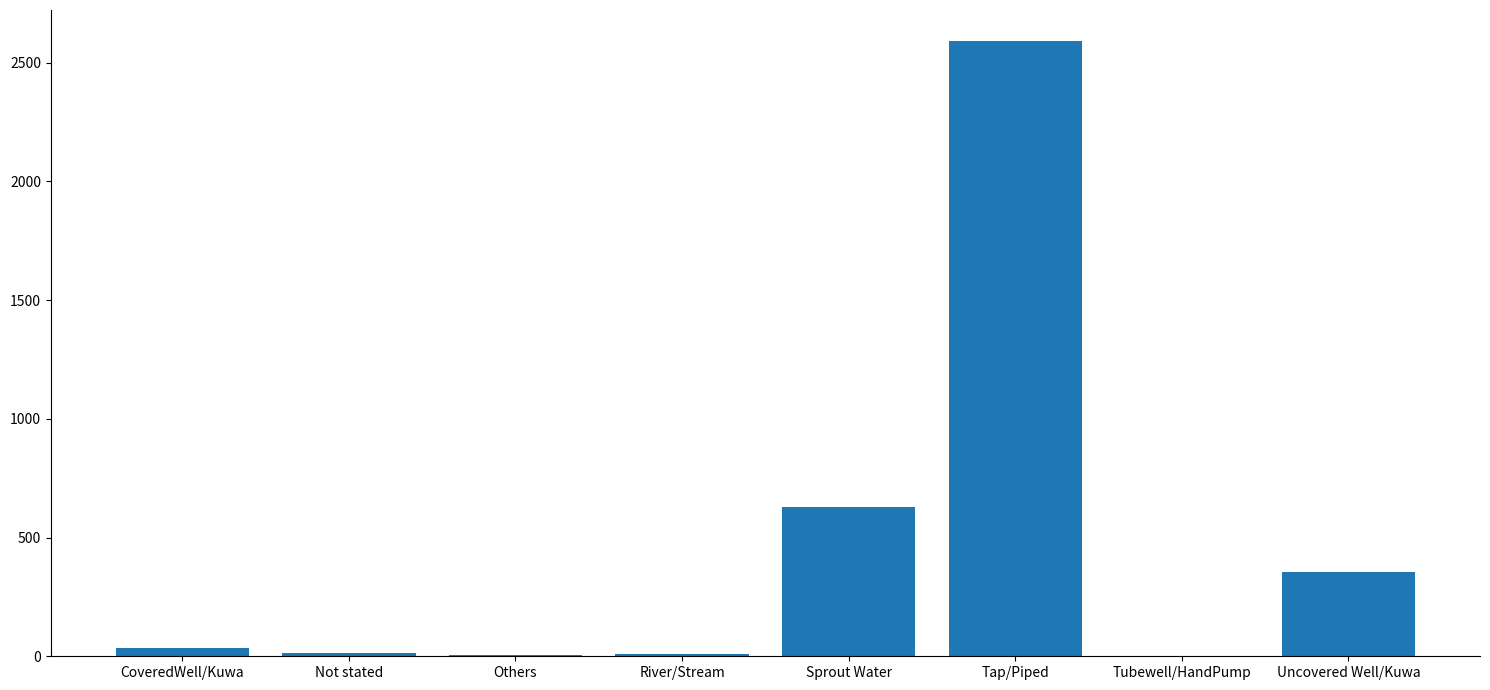

Count the number of categories in the chart.

8